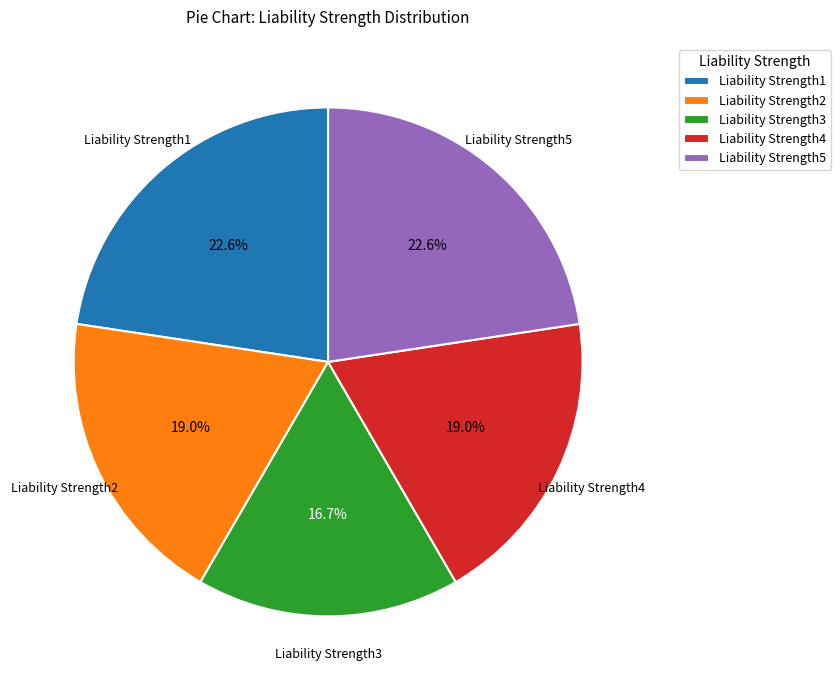

Between Liability Strength4 and Liability Strength5, which is larger?

Liability Strength5